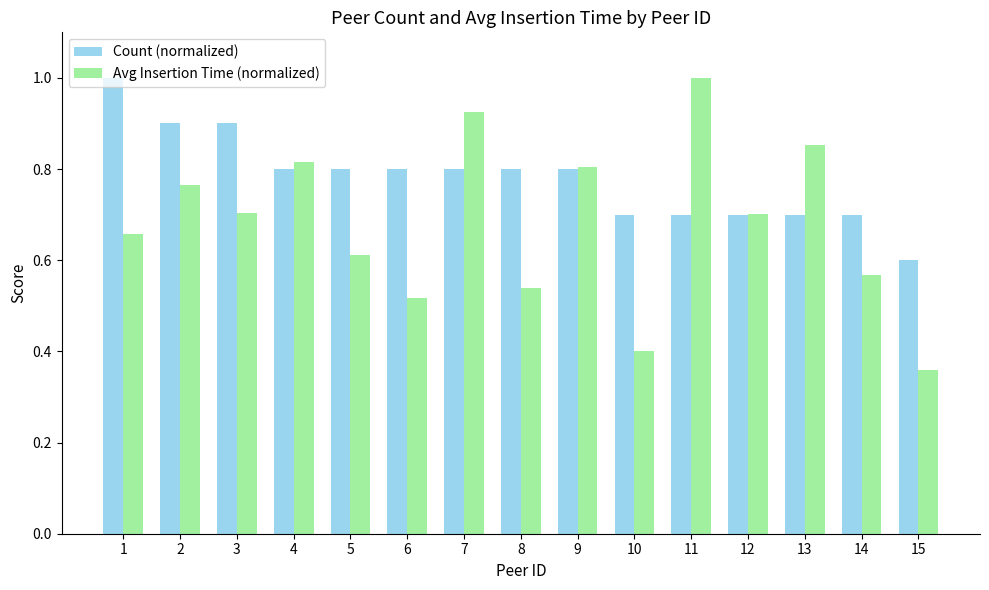

Does the chart contain stacked bars?

No